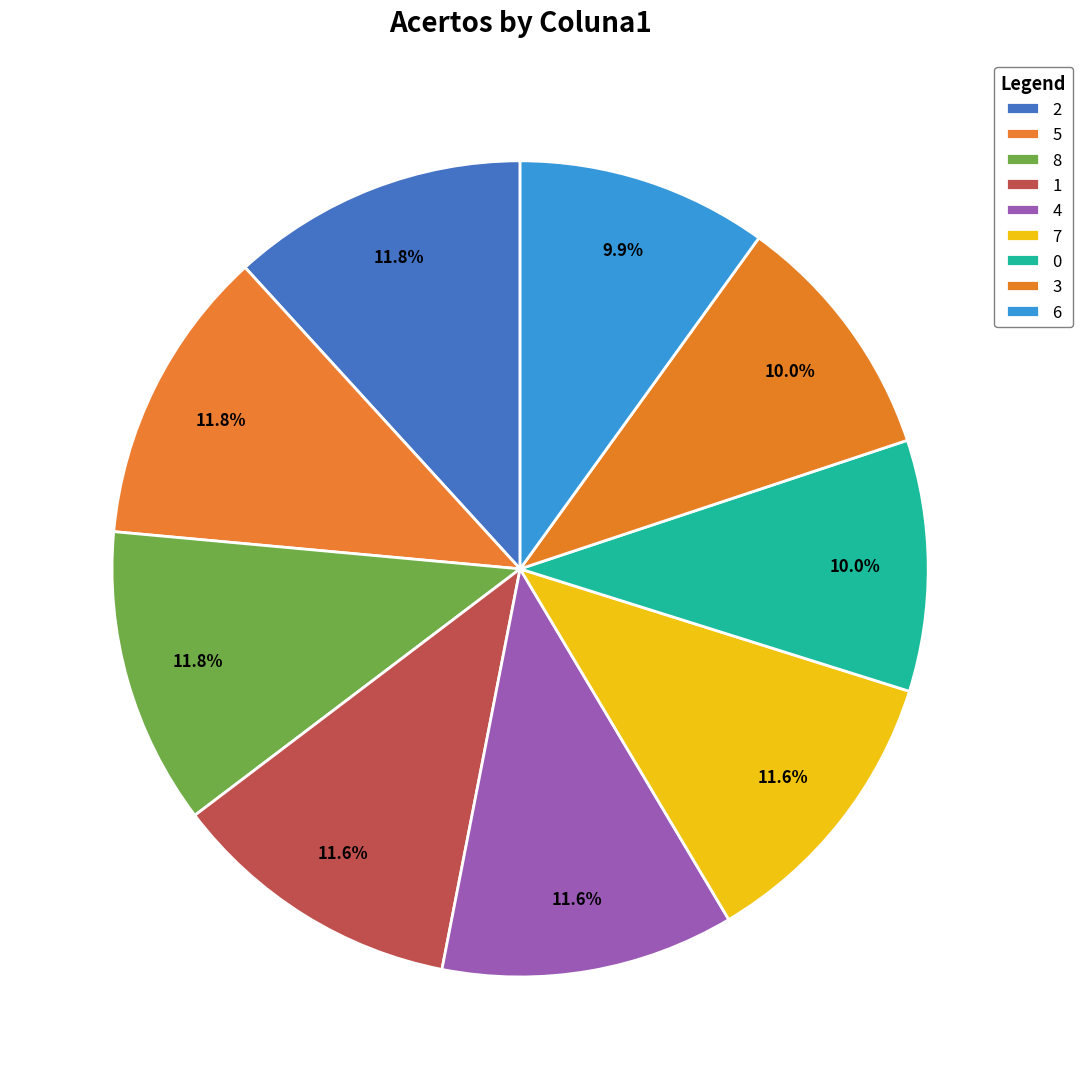

The 6 slice represents 24% of the pie. True or false?

False